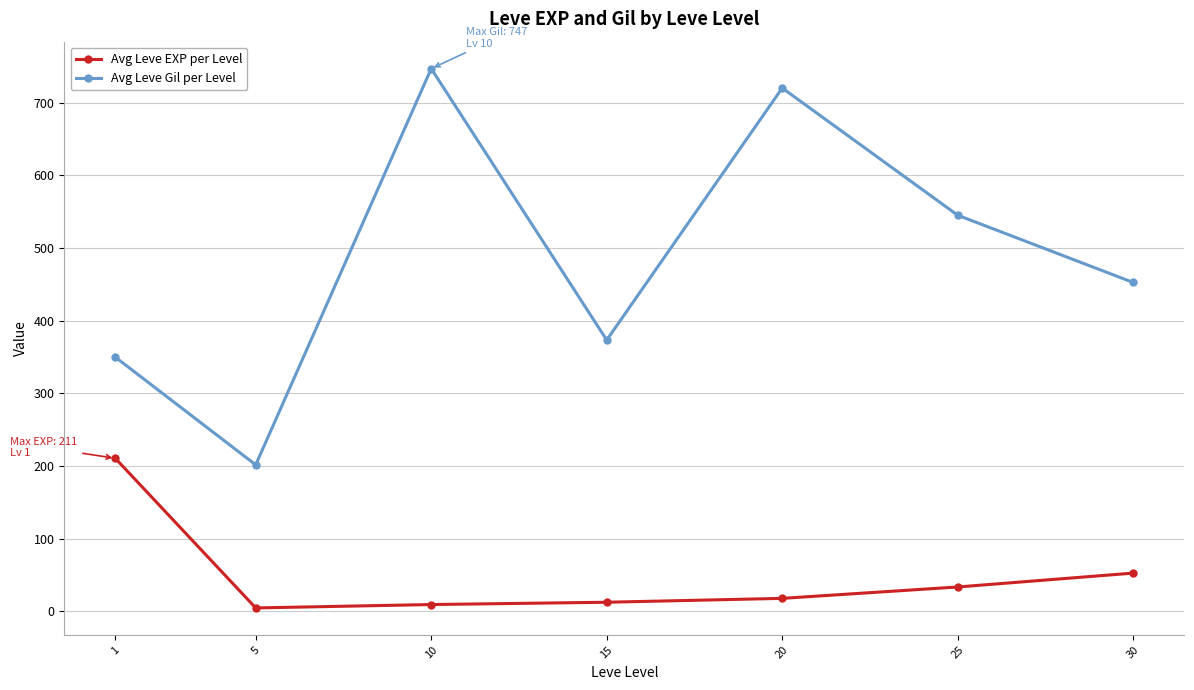

How many series are shown in this chart?

2